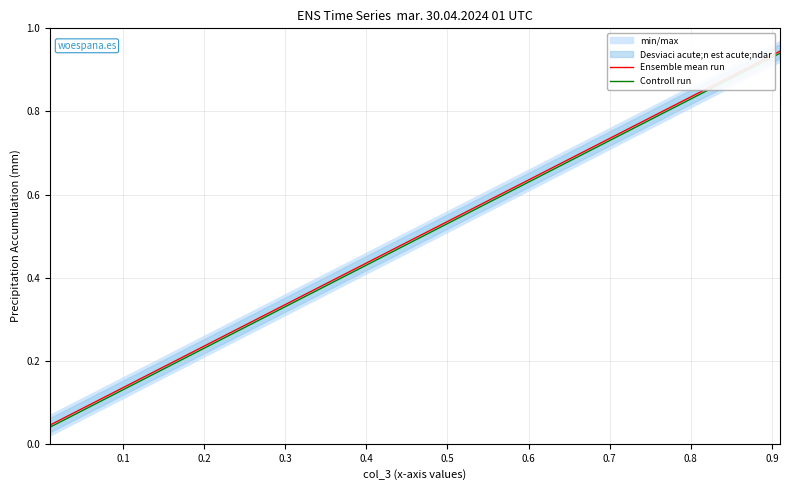

Which series has the largest range (max minus min)?

Ensemble mean run